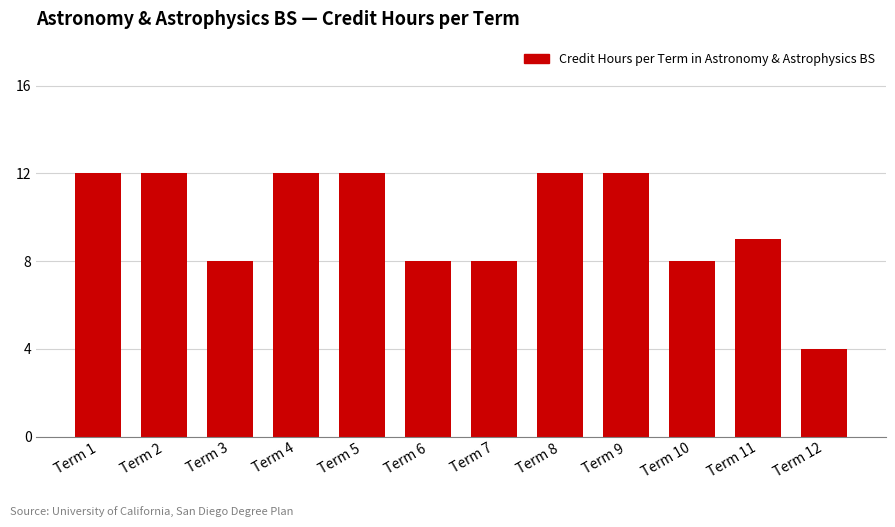

What is the ratio of the value at Term 1 to the value at Term 11?

1.3